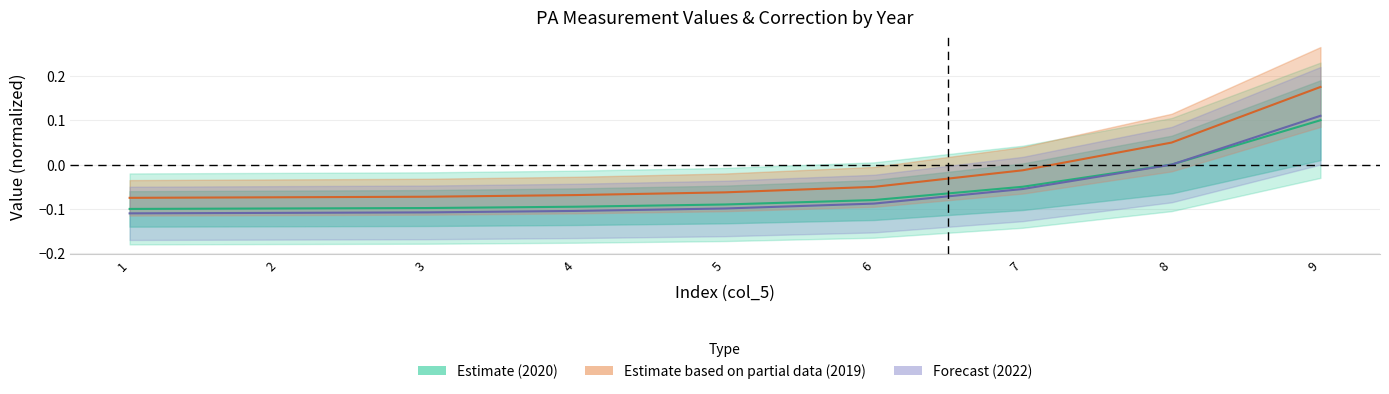

List the series in order of their peak value, lowest first.

PA (MΩ), PA (MΩ) 2022, PA (MΩ) 2019